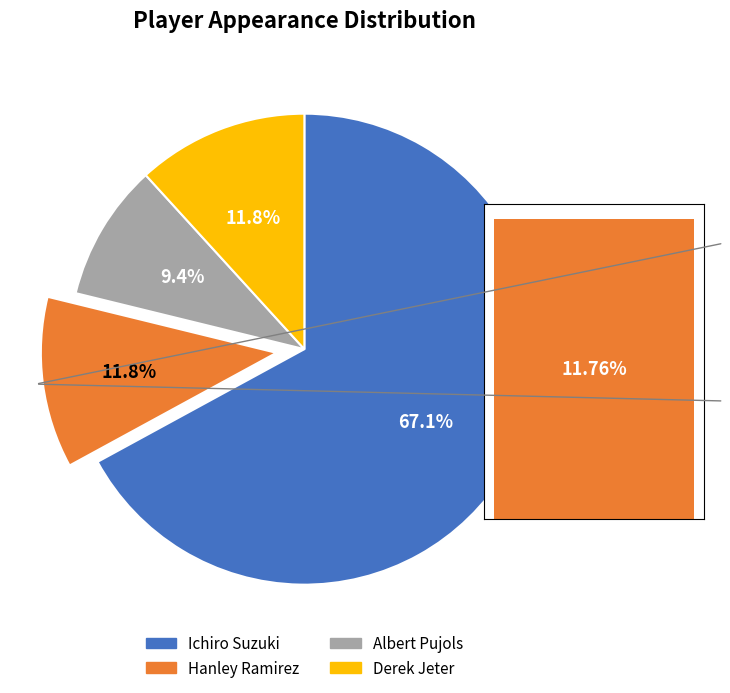

To the nearest percent, what is the average slice percentage?

25%